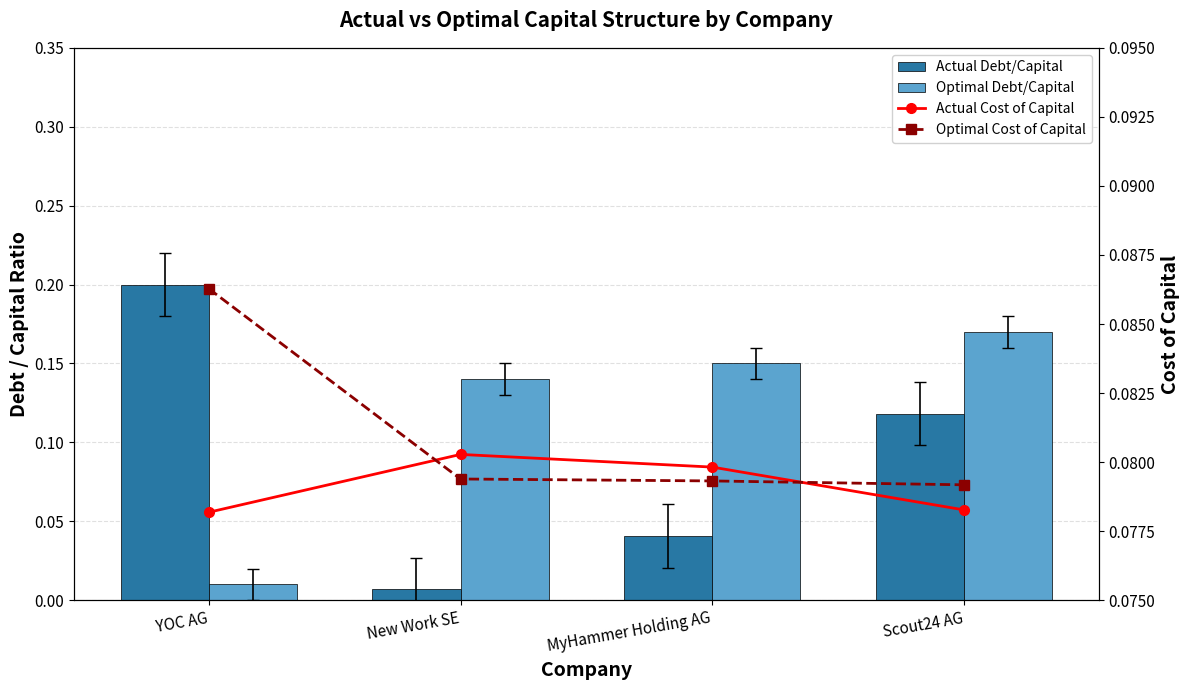

At which category is the sum across all series the highest?

Scout24 AG